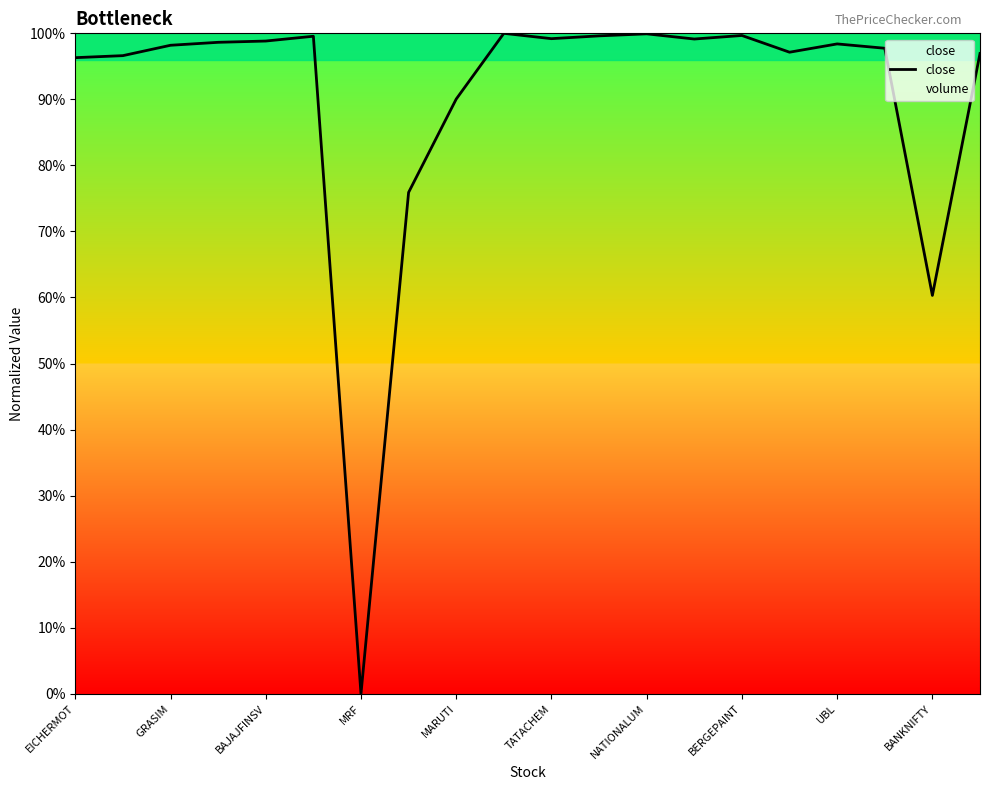

Is it true that the value at 15 is 0.0?

False